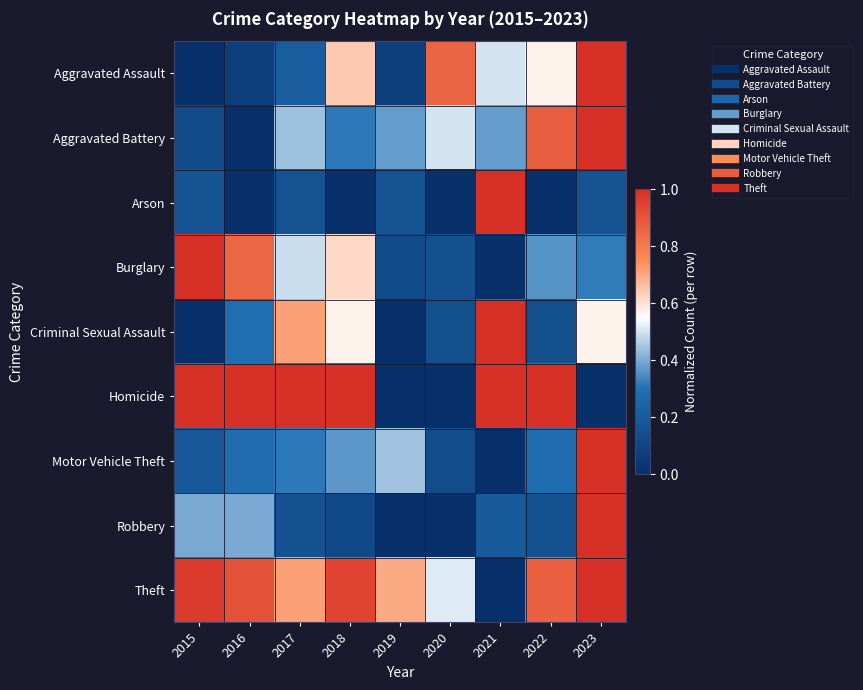

Reading left to right, transcribe all the data shown in this chart.

Aggravated Assault: 2015=0.0	2016=0.1	2017=0.2	2018=0.6	2019=0.1	2020=0.9	2021=0.5	2022=0.6	2023=1.0
Aggravated Battery: 2015=0.1	2016=0.0	2017=0.4	2018=0.3	2019=0.4	2020=0.5	2021=0.4	2022=0.9	2023=1.0
Arson: 2015=0.2	2016=0.0	2017=0.2	2018=0.0	2019=0.2	2020=0.0	2021=1.0	2022=0.0	2023=0.2
Burglary: 2015=1.0	2016=0.9	2017=0.5	2018=0.6	2019=0.1	2020=0.1	2021=0.0	2022=0.4	2023=0.3
Criminal Sexual Assault: 2015=0.0	2016=0.3	2017=0.7	2018=0.6	2019=0.0	2020=0.1	2021=1.0	2022=0.1	2023=0.6
Homicide: 2015=1.0	2016=1.0	2017=1.0	2018=1.0	2019=0.0	2020=0.0	2021=1.0	2022=1.0	2023=0.0
Motor Vehicle Theft: 2015=0.2	2016=0.3	2017=0.3	2018=0.4	2019=0.4	2020=0.1	2021=0.0	2022=0.3	2023=1.0
Robbery: 2015=0.4	2016=0.4	2017=0.2	2018=0.1	2019=0.0	2020=0.0	2021=0.2	2022=0.2	2023=1.0
Theft: 2015=1.0	2016=0.9	2017=0.7	2018=0.9	2019=0.7	2020=0.5	2021=0.0	2022=0.9	2023=1.0